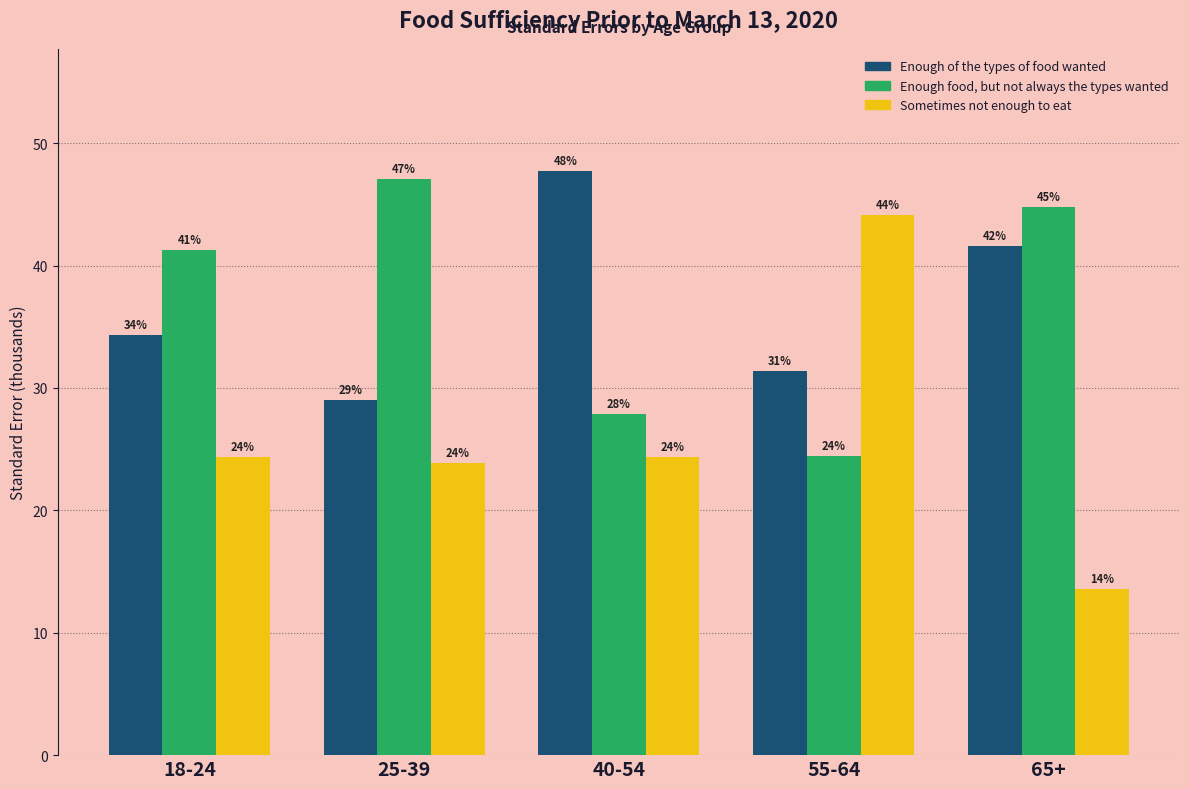

What are all the series names shown in the legend?

Enough of the types of food wanted, Enough food, but not always the types wanted, Sometimes not enough to eat